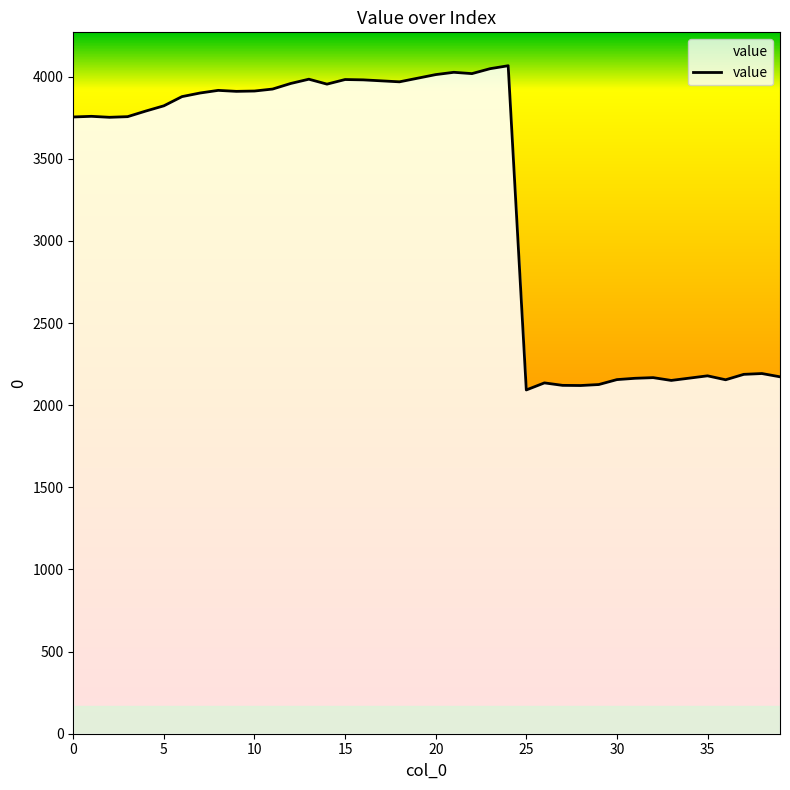

How many lines are shown in the chart?

1